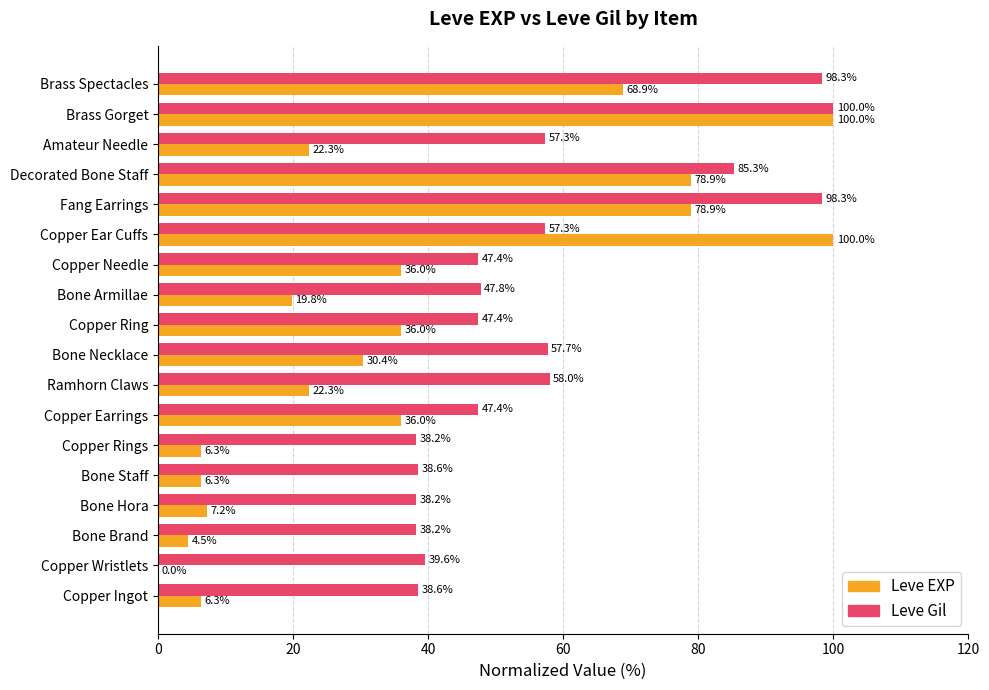

Which category has the highest value in the Leve Gil series?

Brass Gorget